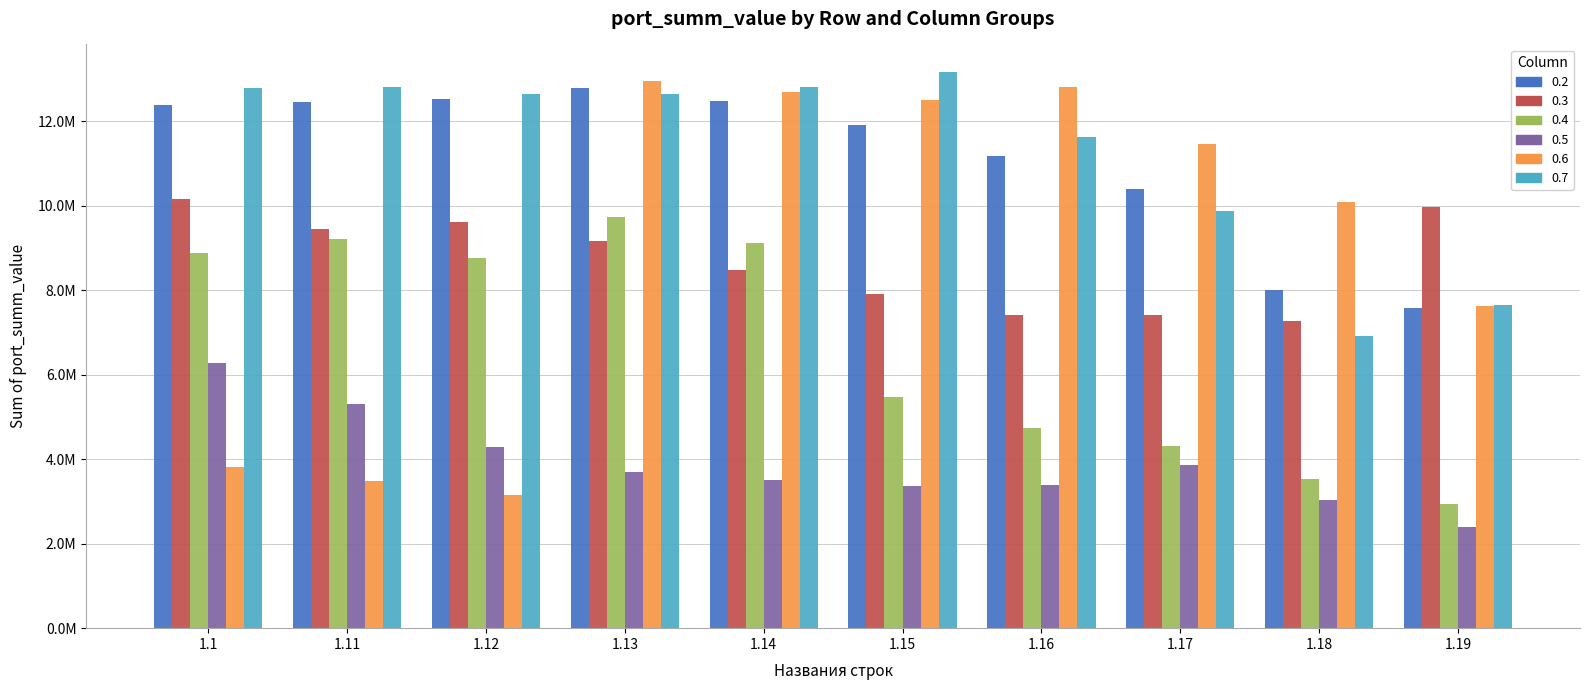

Reading left to right, list all the values displayed in this chart.

0.2: 1.1=12381043.2	1.11=12457472.5	1.12=12524261.5	1.13=12779402.1	1.14=12466866.3	1.15=11908352.2	1.16=11167758.7	1.17=10388750.1	1.18=7997589.9	1.19=7579361.6
0.3: 1.1=10149241.1	1.11=9434584.6	1.12=9616737.6	1.13=9161579.7	1.14=8472434.2	1.15=7914940.3	1.16=7407710.9	1.17=7404181.4	1.18=7280112.2	1.19=9972750.3
0.4: 1.1=8873365.8	1.11=9208603.2	1.12=8749197.5	1.13=9727007.6	1.14=9126072.2	1.15=5461684.6	1.16=4734806.2	1.17=4305339.8	1.18=3518832.7	1.19=2931573.4
0.5: 1.1=6272905.0	1.11=5306839.0	1.12=4298851.6	1.13=3690968.1	1.14=3517510.8	1.15=3353387.4	1.16=3393131.0	1.17=3849741.3	1.18=3033608.7	1.19=2390286.3
0.6: 1.1=3812472.4	1.11=3478248.8	1.12=3149442.6	1.13=12948829.3	1.14=12691238.3	1.15=12503829.6	1.16=12801316.7	1.17=11459921.8	1.18=10079912.3	1.19=7628263.8
0.7: 1.1=12773027.7	1.11=12810664.9	1.12=12650076.7	1.13=12640762.5	1.14=12803236.5	1.15=13156087.0	1.16=11627989.1	1.17=9869309.9	1.18=6916892.7	1.19=7642738.0